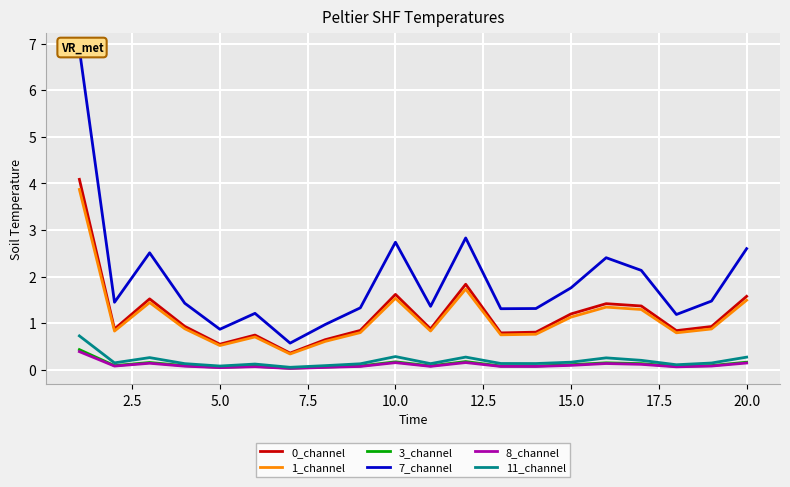

What is the value of the 8_channel point at the 18th from the left?

0.1